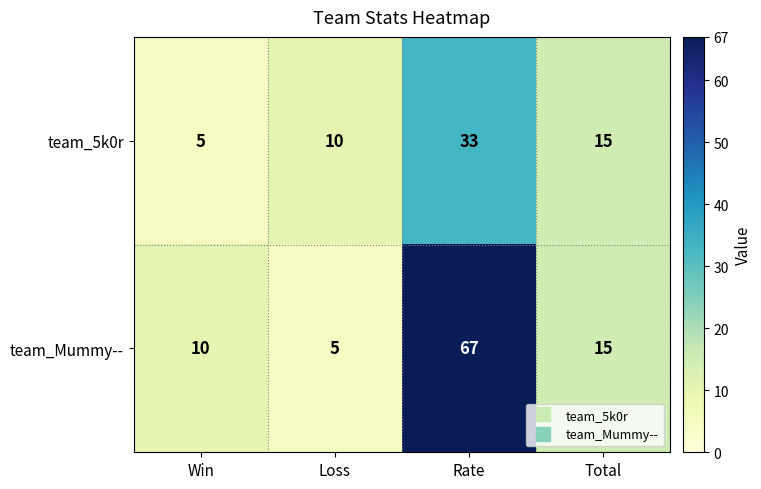

Rank the series at Loss from highest to lowest value.

team_5k0r, team_Mummy--